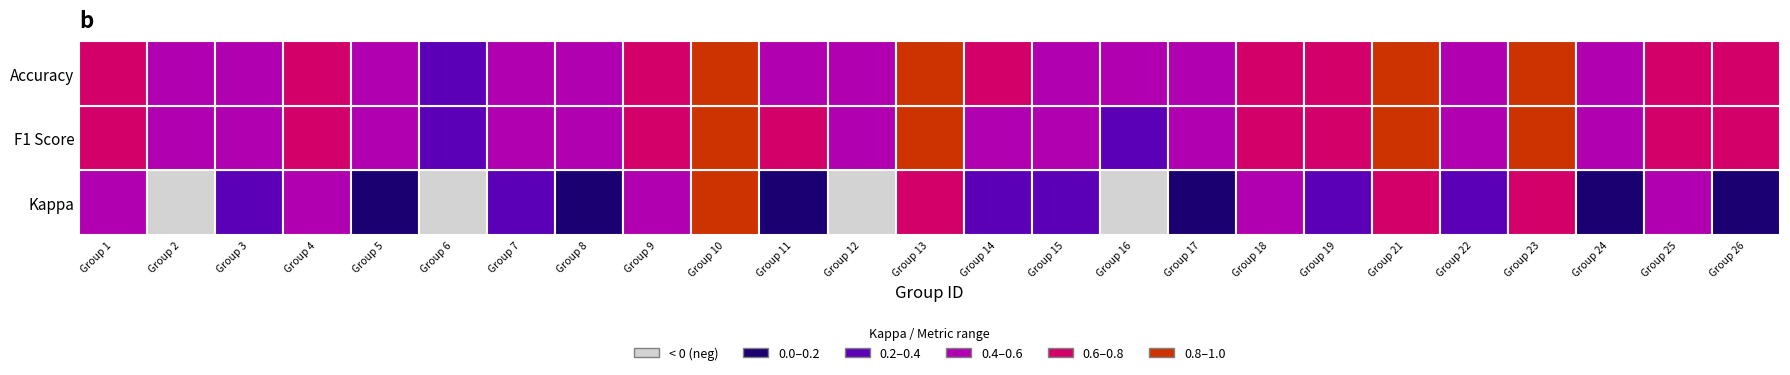

True or false: the data shows 0.5 at 18.

True